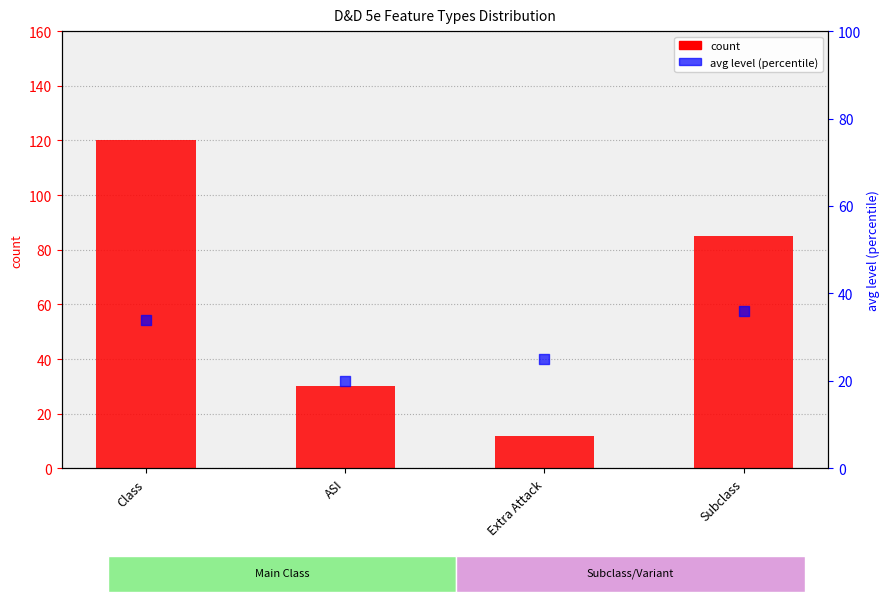

At which category is the sum across all series the highest?

Class